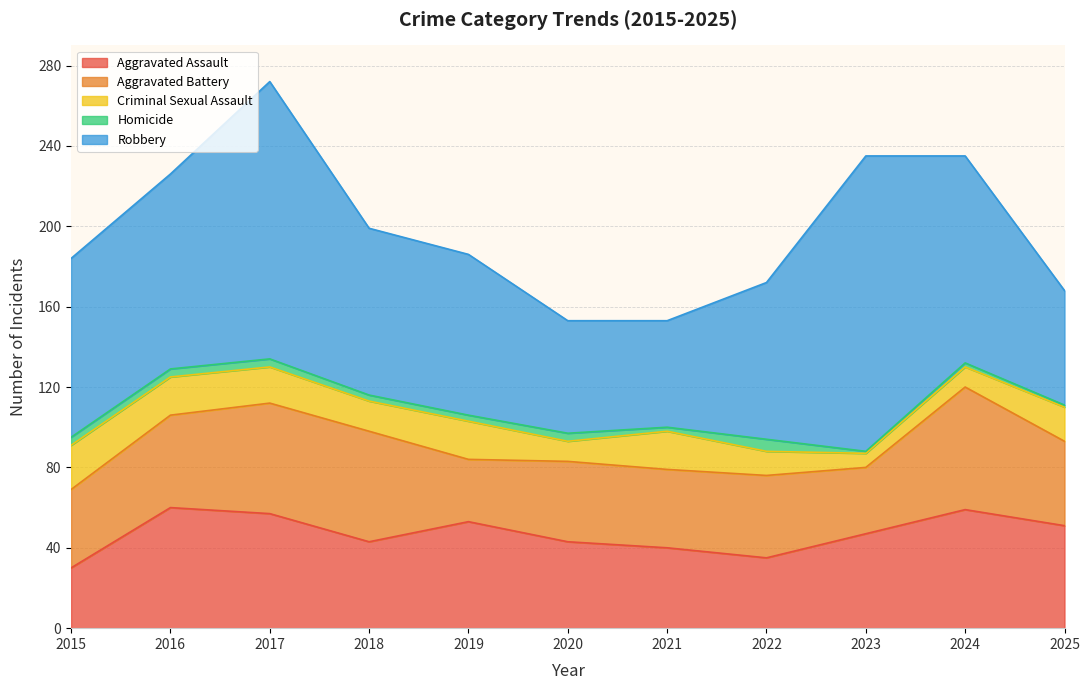

What is the value of the Aggravated Battery point at the 7th from the left?

39